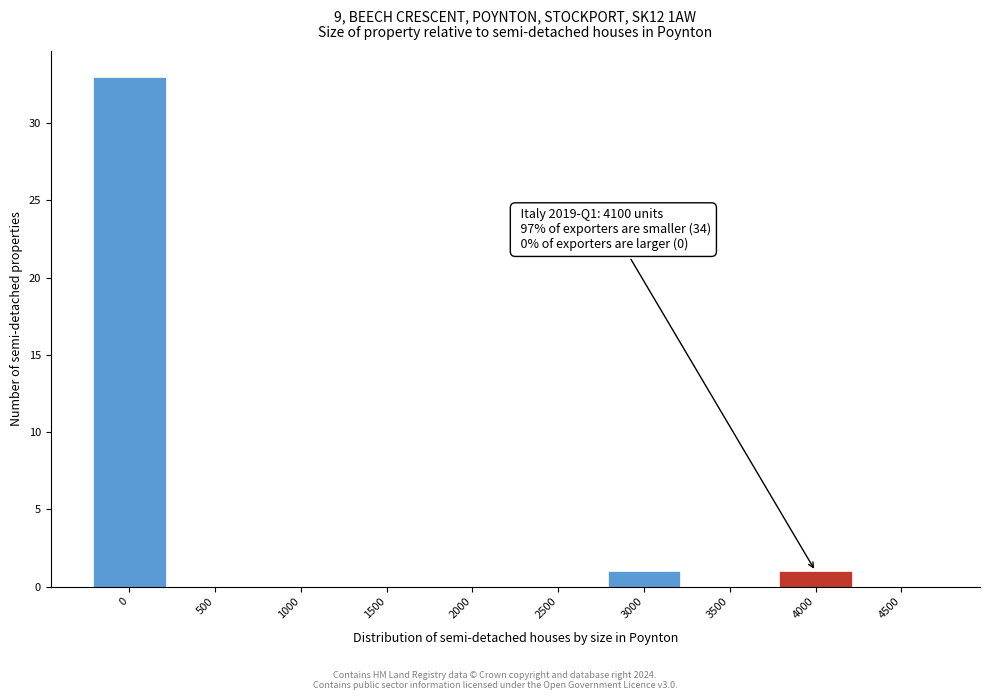

Reading right to left, transcribe all the data shown in this chart.

4500=0	4000=1	3500=0	3000=1	2500=0	2000=0	1500=0	1000=0	500=0	0=33